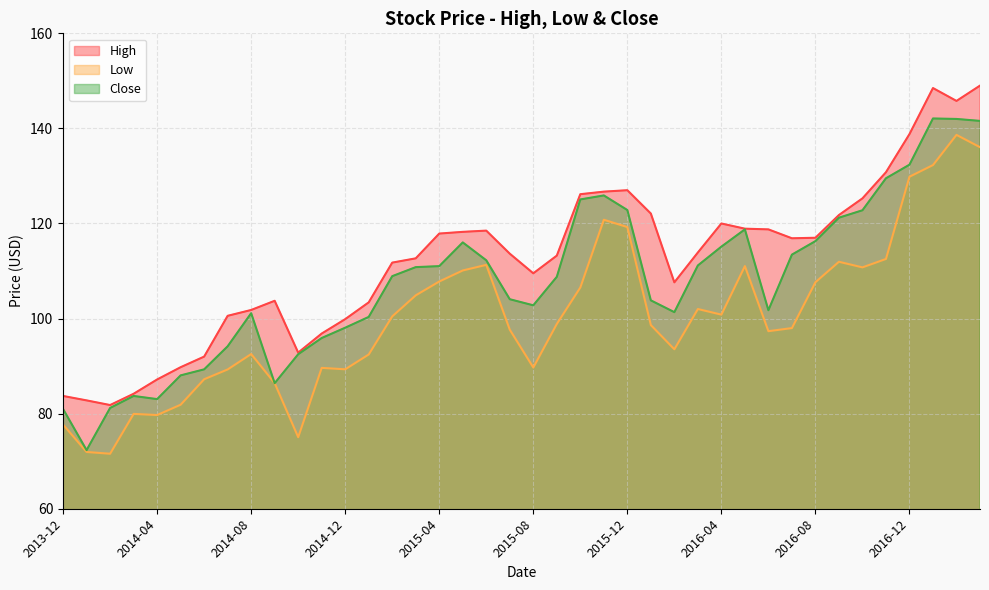

What position from the left is 2014-02?

3